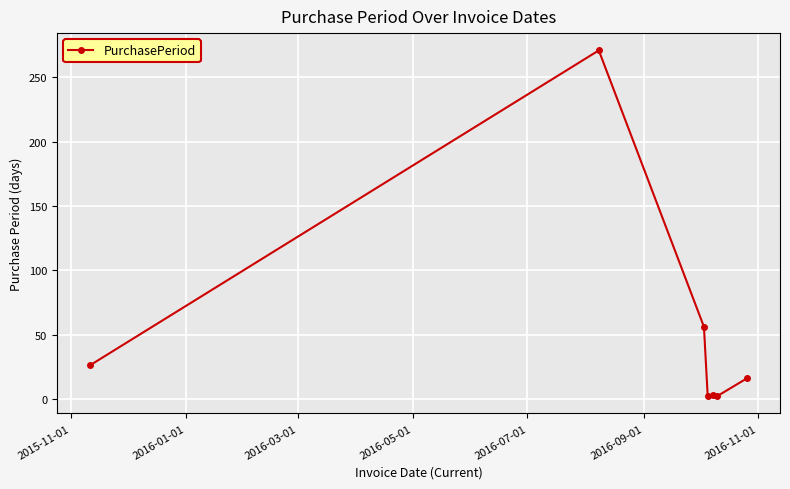

What is the value of the 7th point from the left?

16